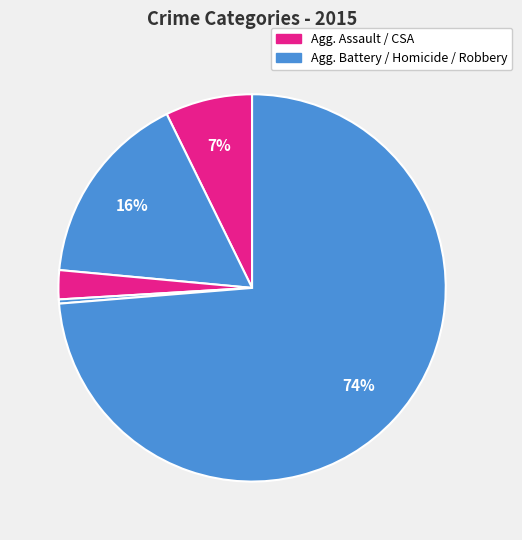

To the nearest percent, what is the average slice percentage?

20%